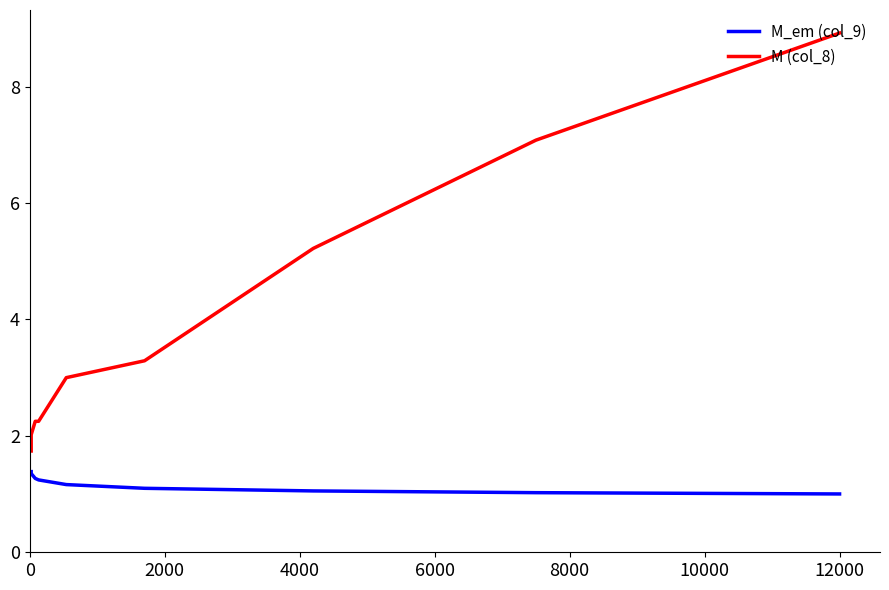

What is the average value of the M (col_8) series?

4.0